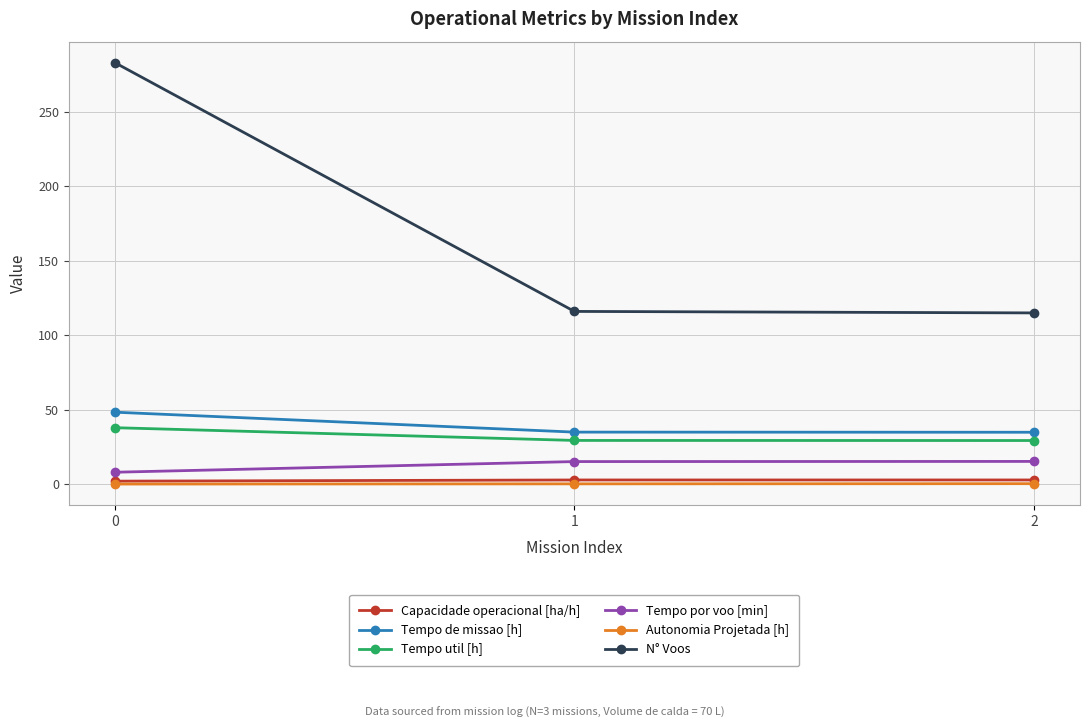

What is the minimum value for Tempo de missao [h]?

34.9